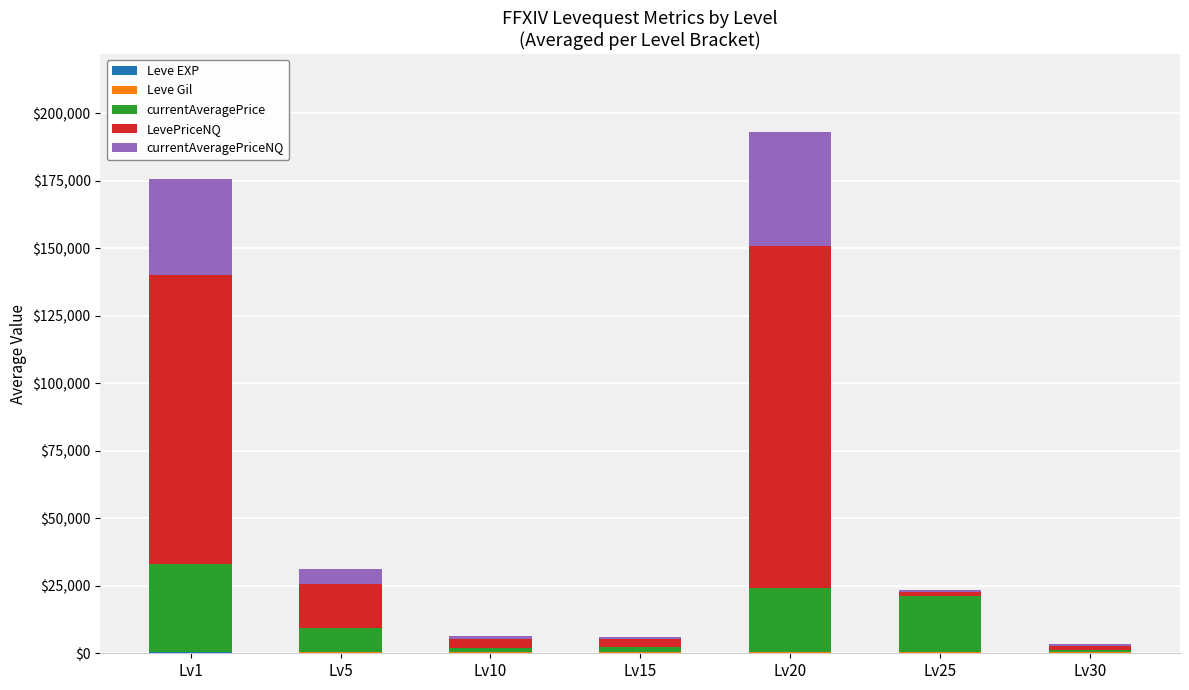

At Lv20, list the series in order from smallest to largest.

Leve EXP, Leve Gil, currentAveragePrice, currentAveragePriceNQ, LevePriceNQ